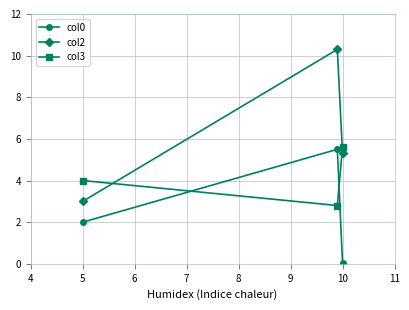

What is the maximum value for col0?

5.5